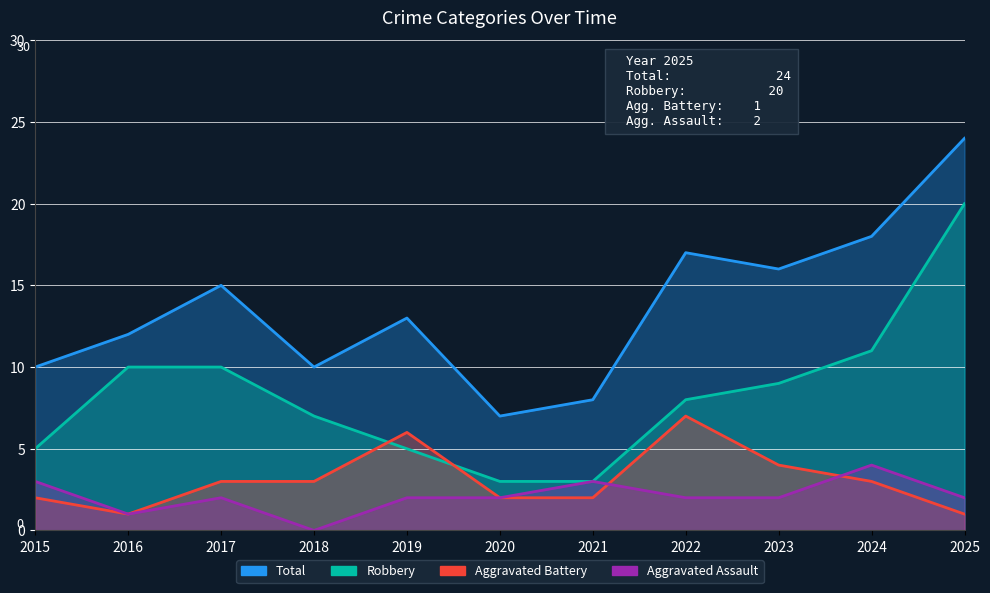

True or false: Aggravated Battery has a value of 3 at 2021.

False